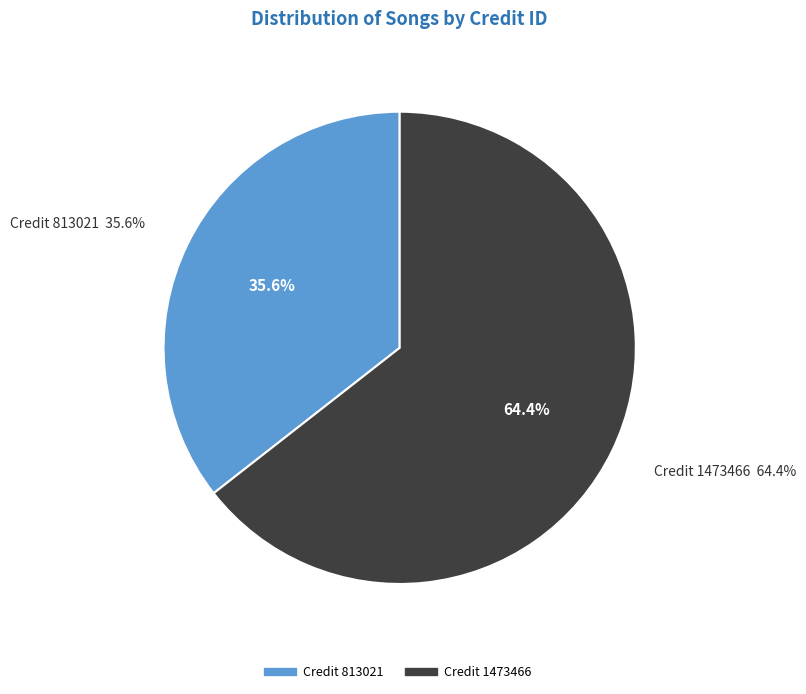

To the nearest percent, what is the difference between the 1473466 and 813021 slice percentages?

29%